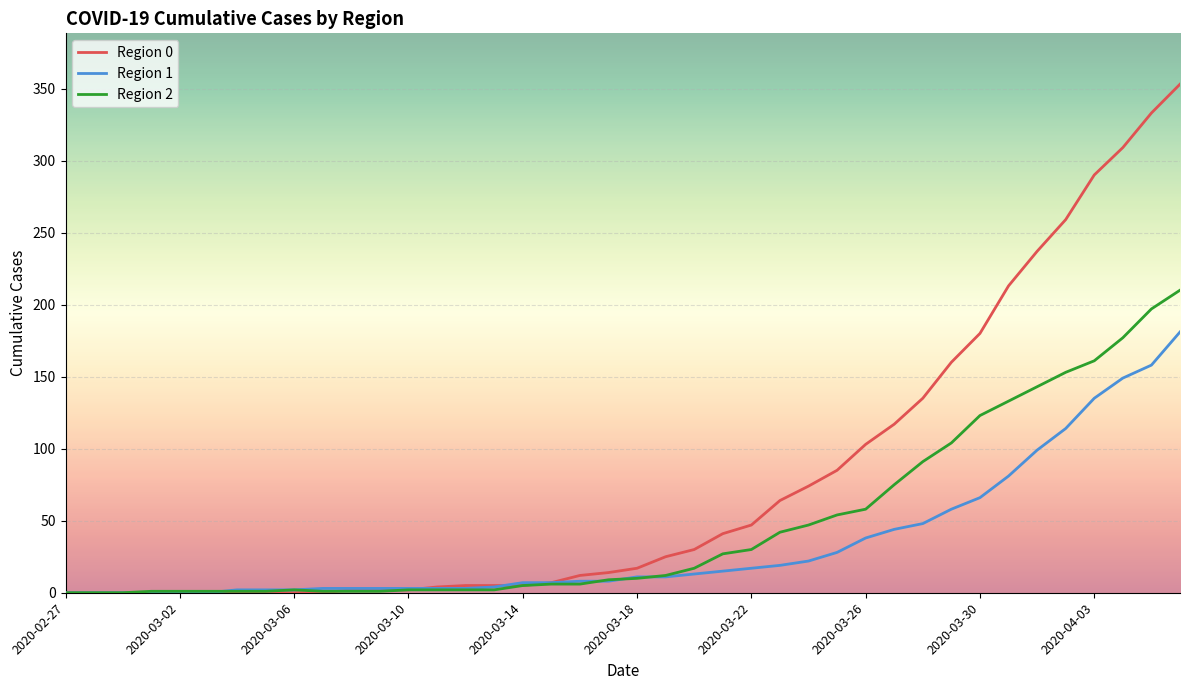

Which series has the largest range (max minus min)?

Region 0